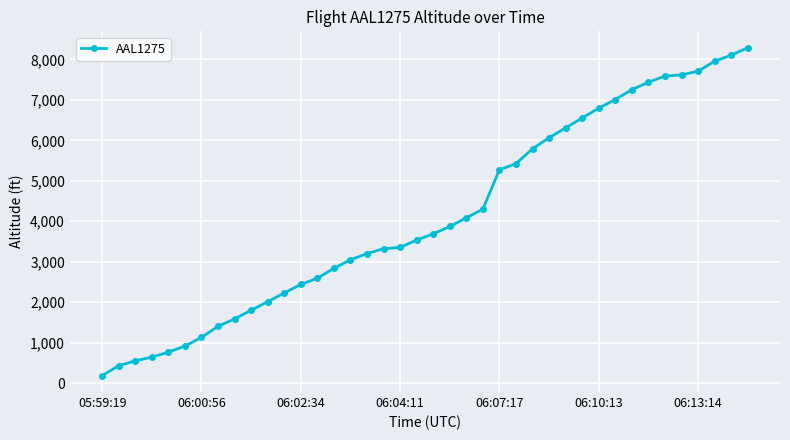

What is the sum of all values?

165079